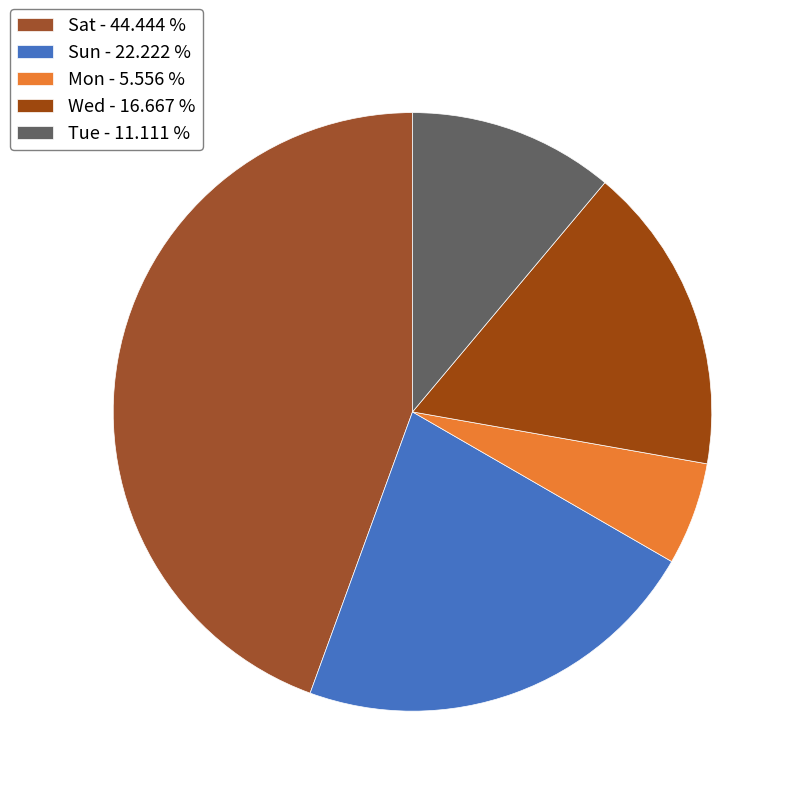

Which slice is the largest?

Sat